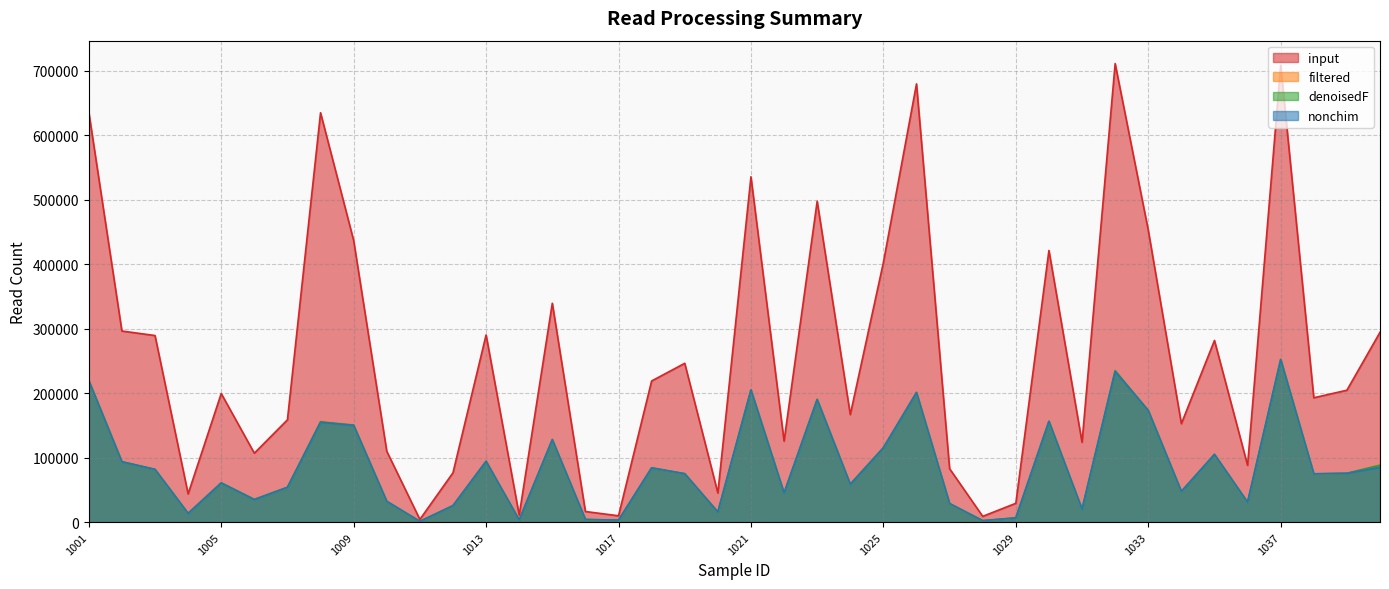

Where is the first local maximum for nonchim?

1005